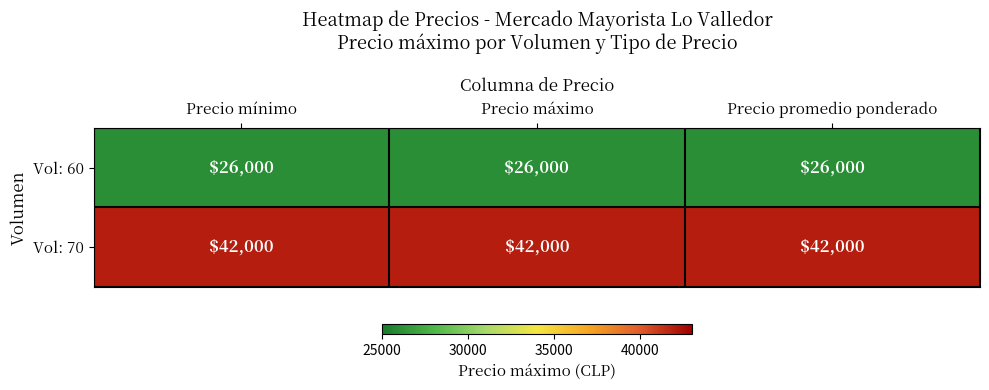

Is the value of Vol: 70 at Precio promedio ponderado greater than the value of Vol: 60 at Precio máximo?

Yes